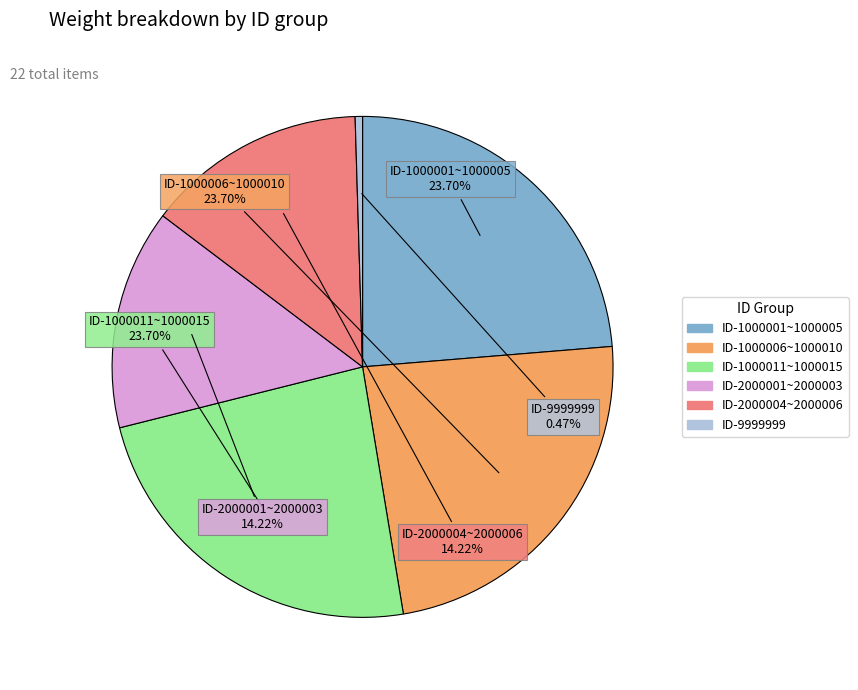

Is there any slice that represents more than half of the pie?

No